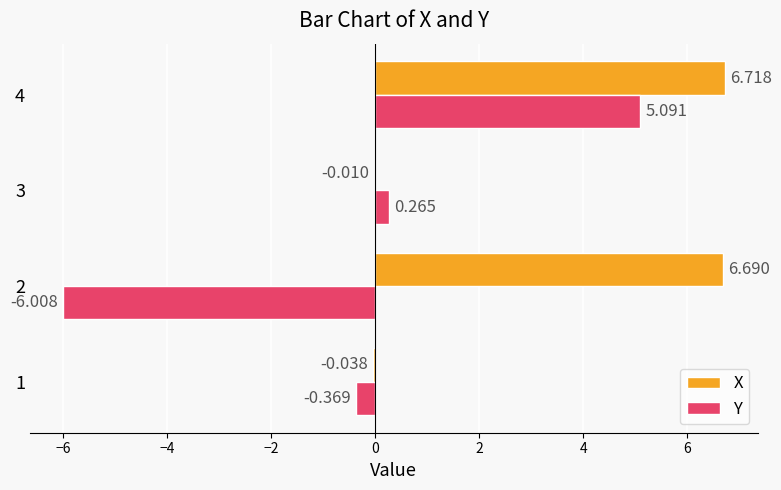

Which series changed the most between 2 and 3?

X